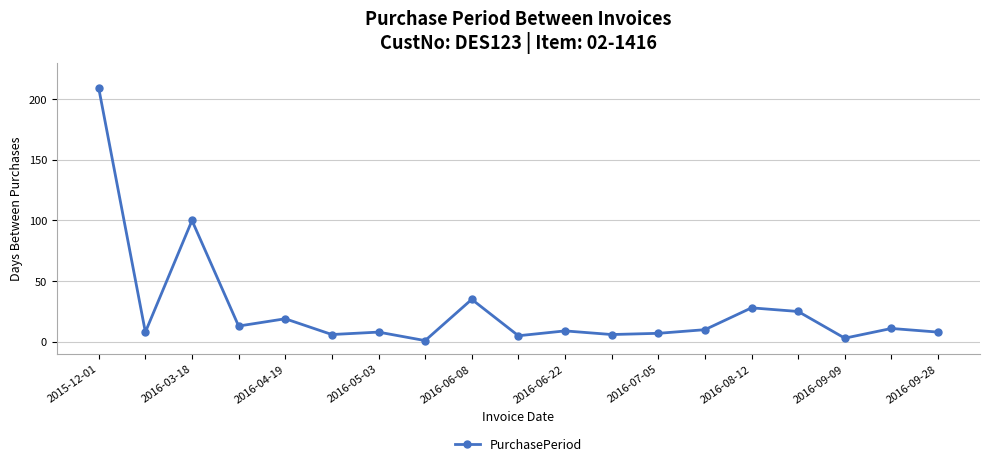

What is the maximum value shown in the chart?

209